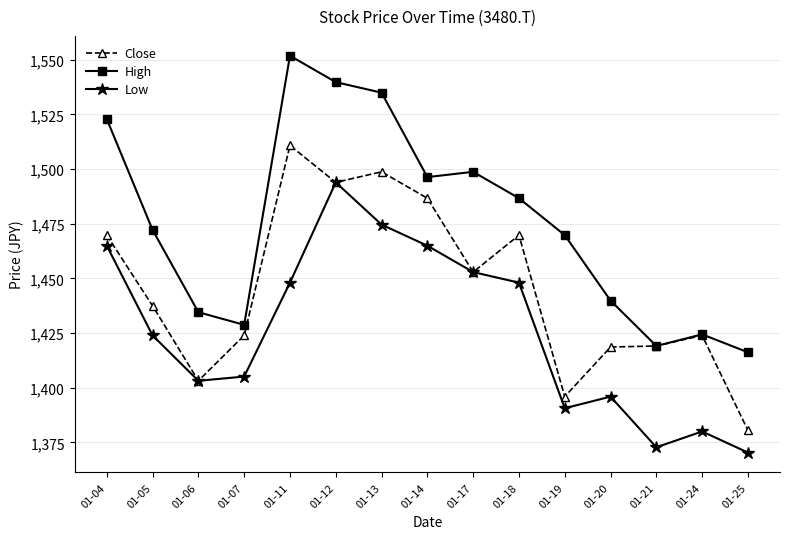

What is the maximum value shown in the chart?

1551.9